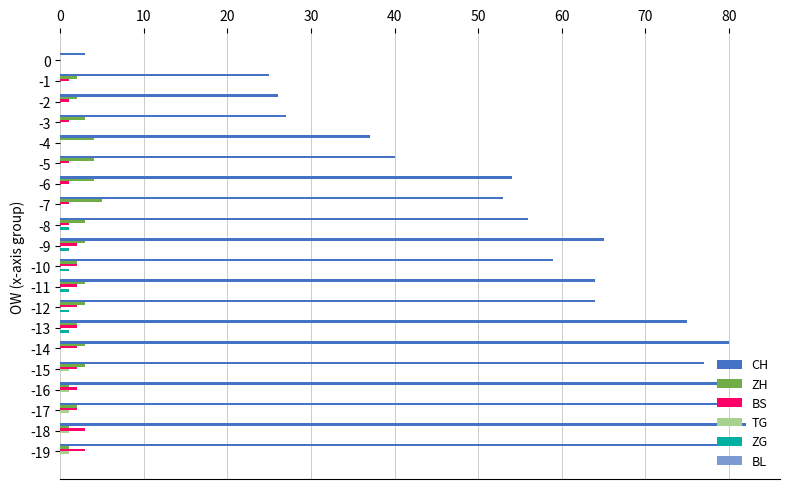

Where is CH nearest to the value 42?

-5